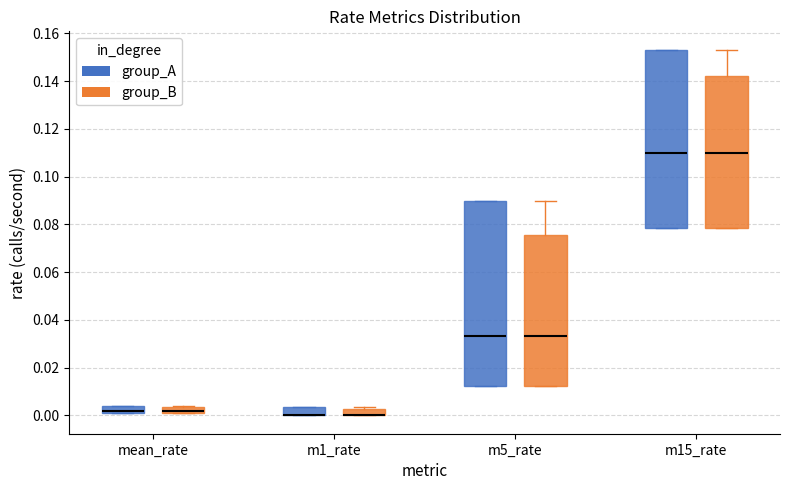

Comparing the boxes themselves (not the whiskers), which one is the tallest?

m5_rate (group_A)